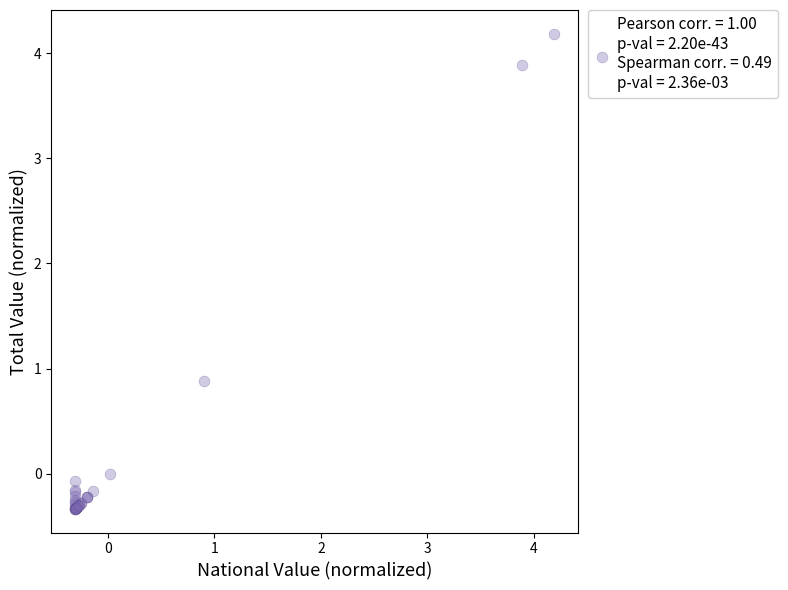

What Y value in the scatter plot is closest to 1?

0.9